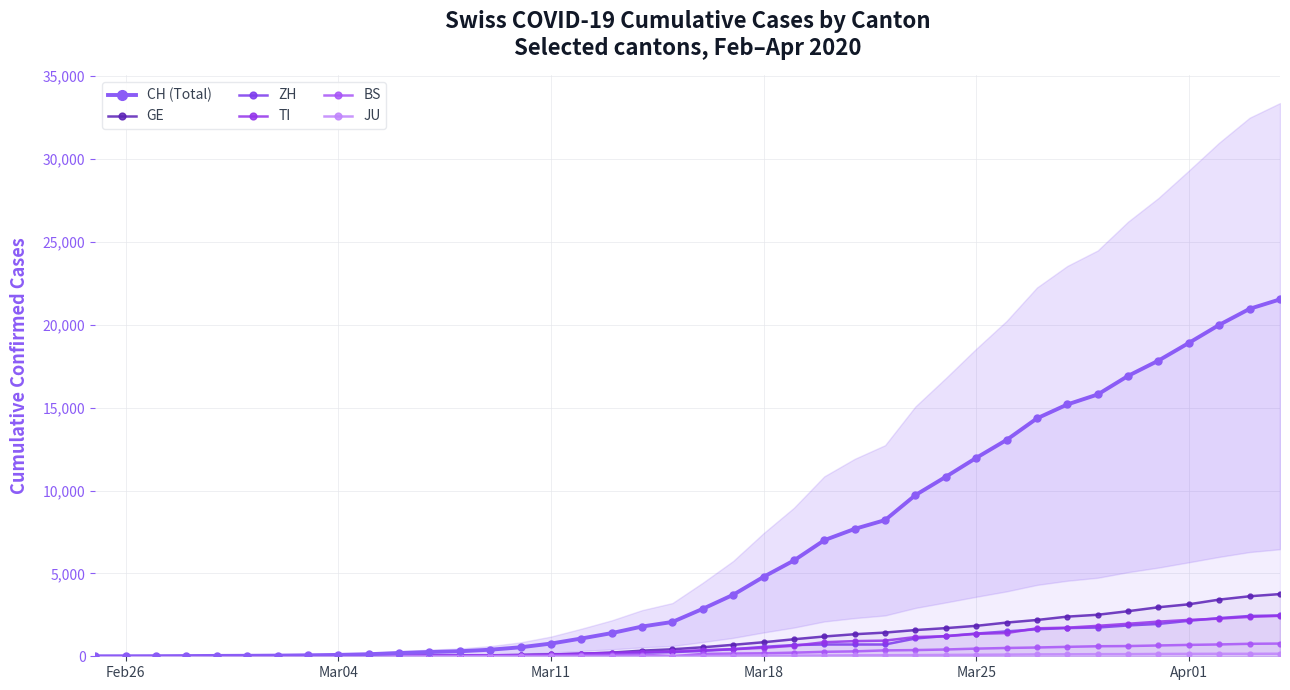

True or false: BS and CH (Total) intersect in this chart.

False